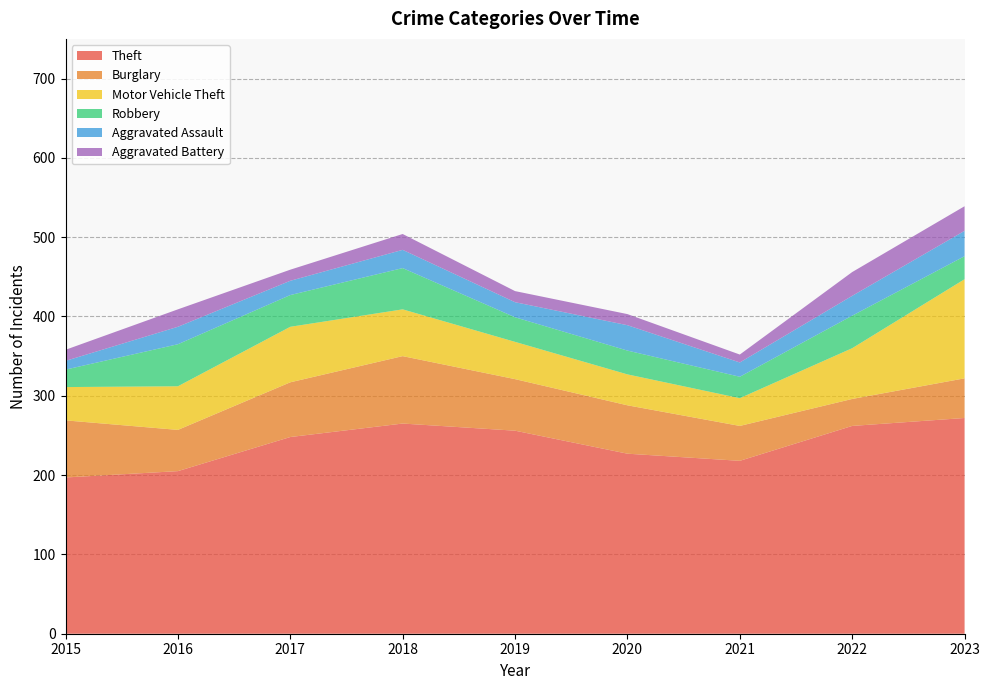

Reading left to right, transcribe all the data shown in this chart.

Theft: 2015=197	2016=205	2017=248	2018=265	2019=256	2020=227	2021=218	2022=262	2023=272
Burglary: 2015=72	2016=52	2017=69	2018=85	2019=65	2020=61	2021=44	2022=34	2023=50
Motor Vehicle Theft: 2015=42	2016=55	2017=70	2018=59	2019=47	2020=39	2021=35	2022=64	2023=125
Robbery: 2015=22	2016=53	2017=40	2018=52	2019=31	2020=30	2021=27	2022=41	2023=29
Aggravated Assault: 2015=11	2016=22	2017=18	2018=23	2019=19	2020=32	2021=18	2022=25	2023=32
Aggravated Battery: 2015=14	2016=22	2017=14	2018=20	2019=14	2020=14	2021=10	2022=30	2023=31